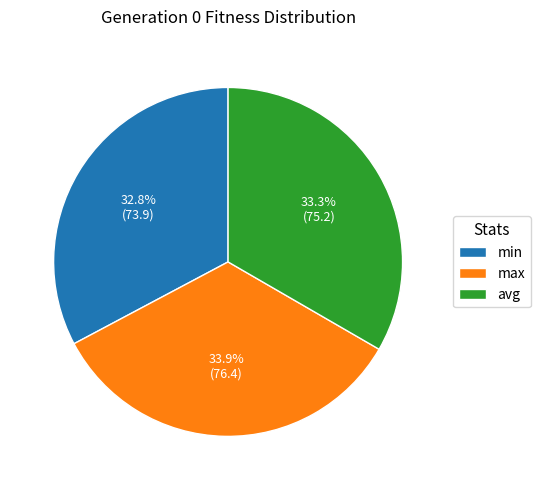

Is there a majority slice in this chart?

No